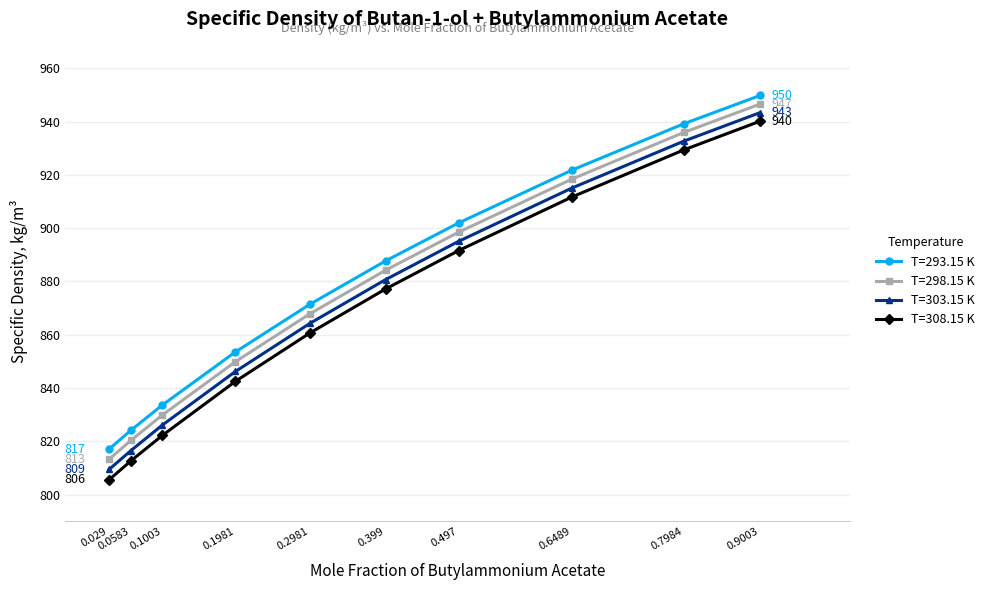

At which category is the sum across all series the highest?

0.9003